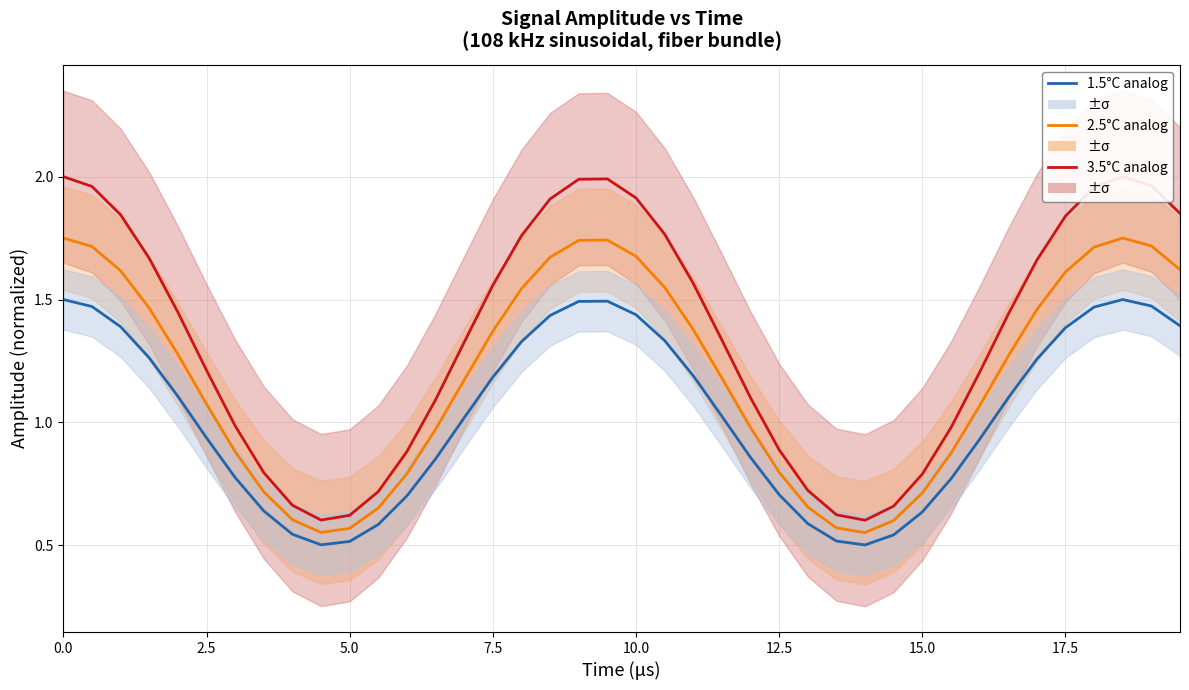

How many lines are shown in the chart?

3